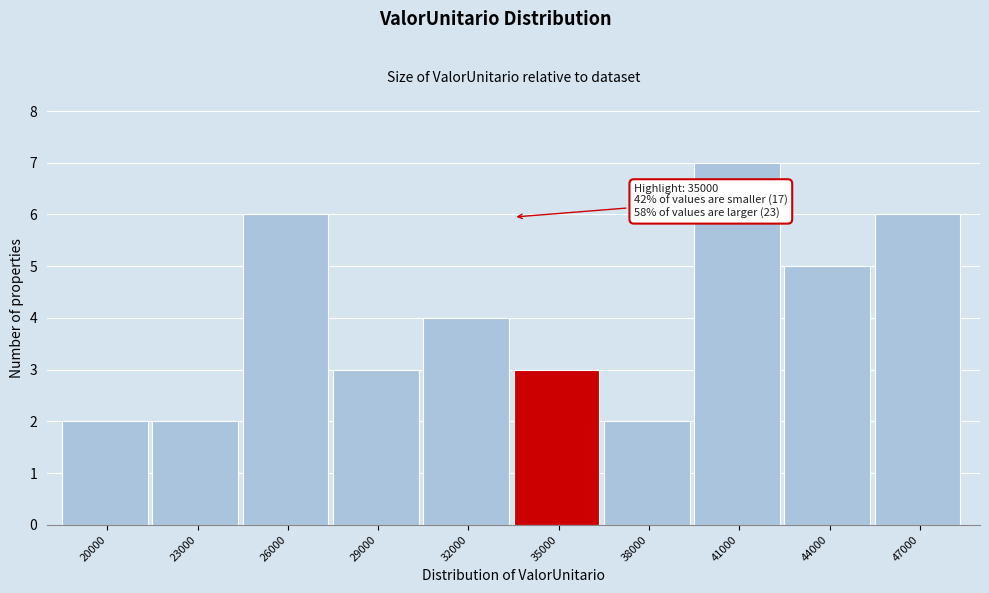

Reading left to right, list all the values displayed in this chart.

2	2	6	3	4	3	2	7	5	6